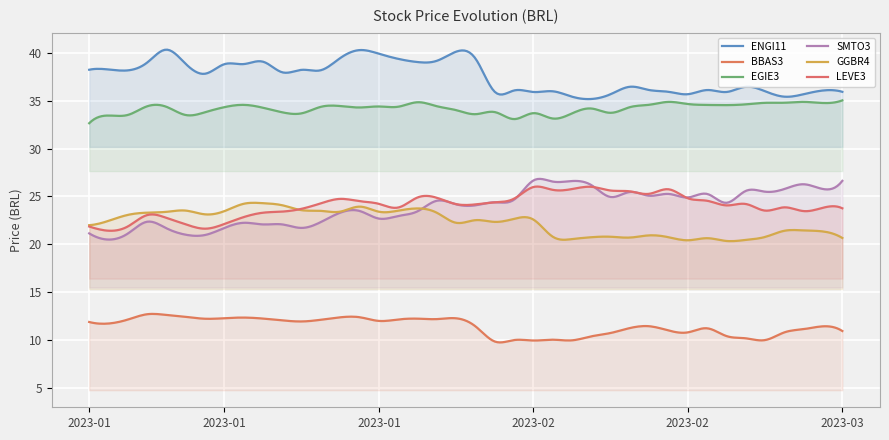

What is the difference between the maximum and minimum values in the SMTO3 series?

6.3